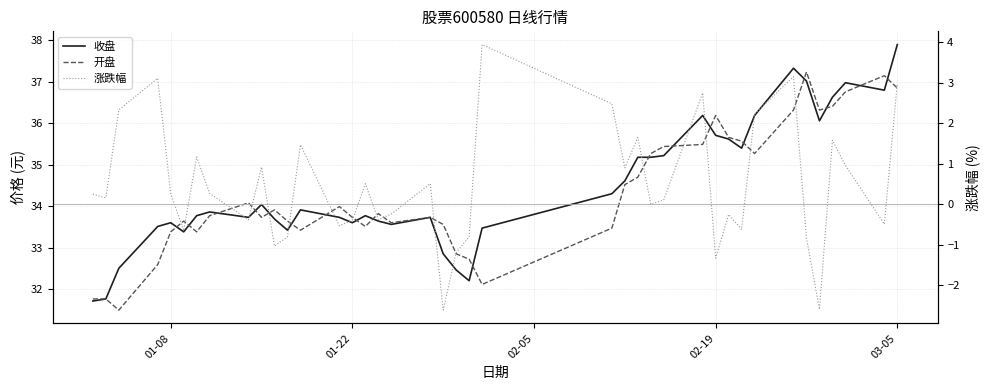

Is this an area chart (filled region under the line)?

No